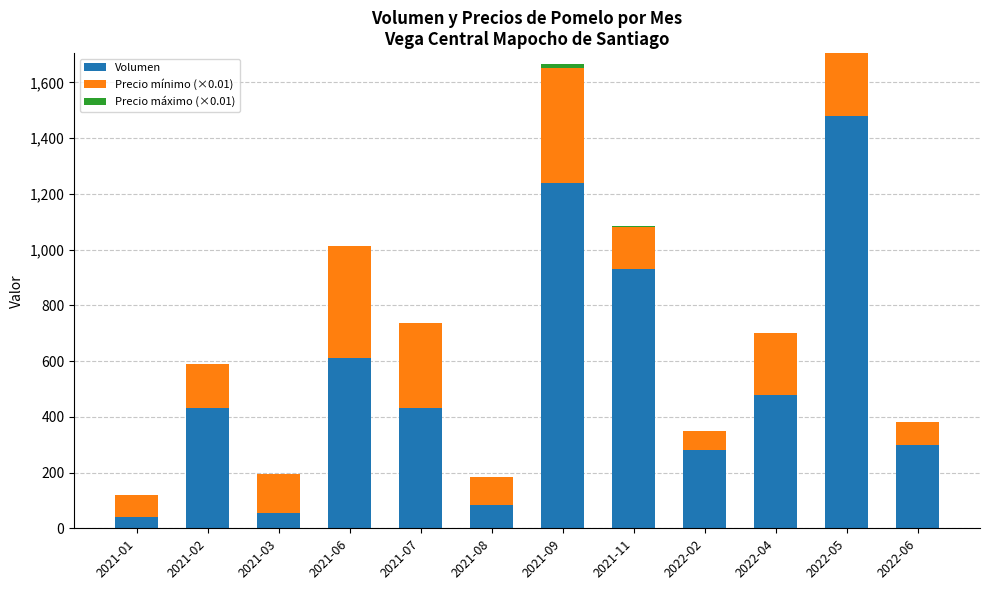

What is the maximum value for Volumen?

1480